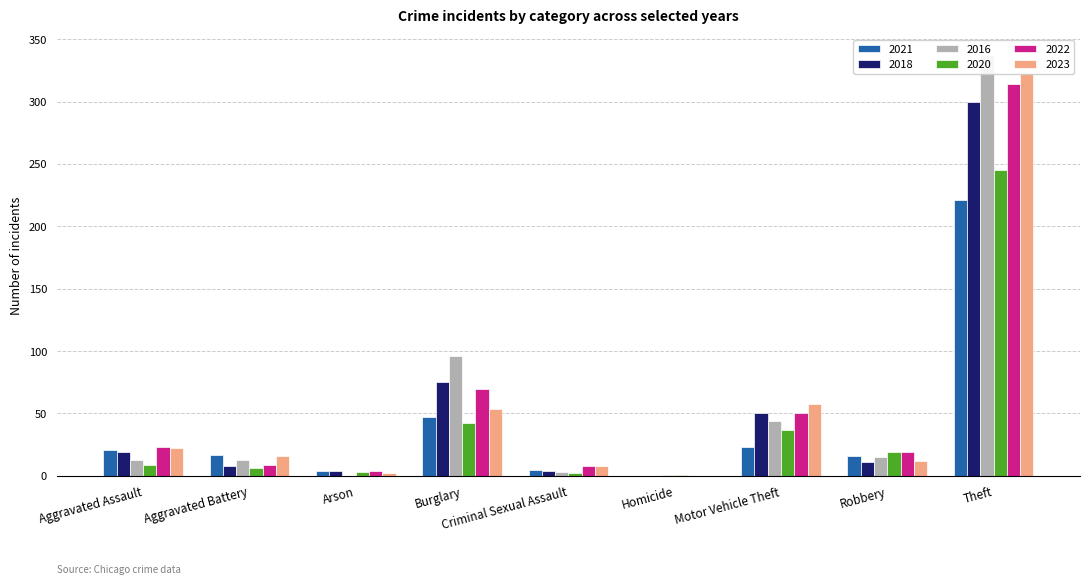

Is it true that 2022 equals 19 at Robbery?

True